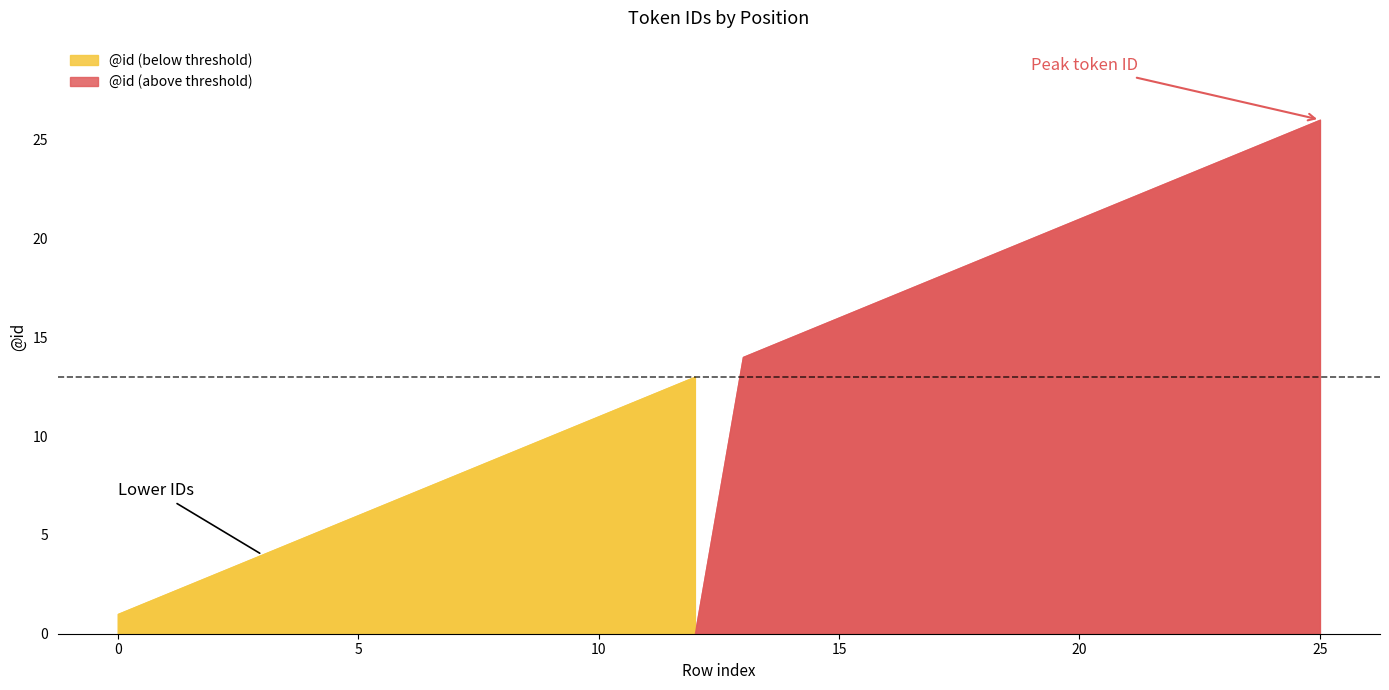

Reading right to left, extract all data points from this chart.

25=26	24=25	23=24	22=23	21=22	20=21	19=20	18=19	17=18	16=17	15=16	14=15	13=14	12=13	11=12	10=11	9=10	8=9	7=8	6=7	5=6	4=5	3=4	2=3	1=2	0=1